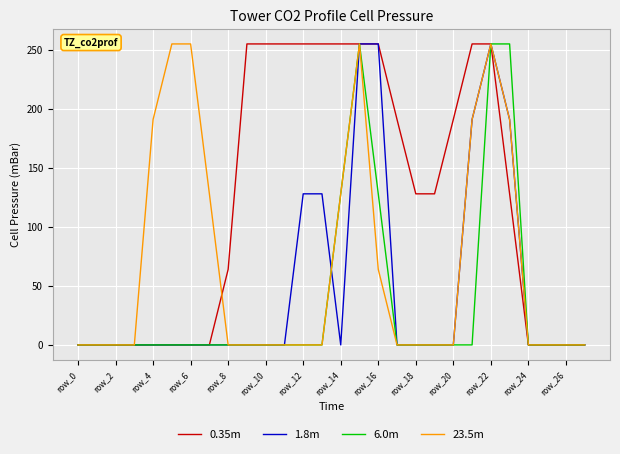

What is the highest value of the 1.8m series?

255